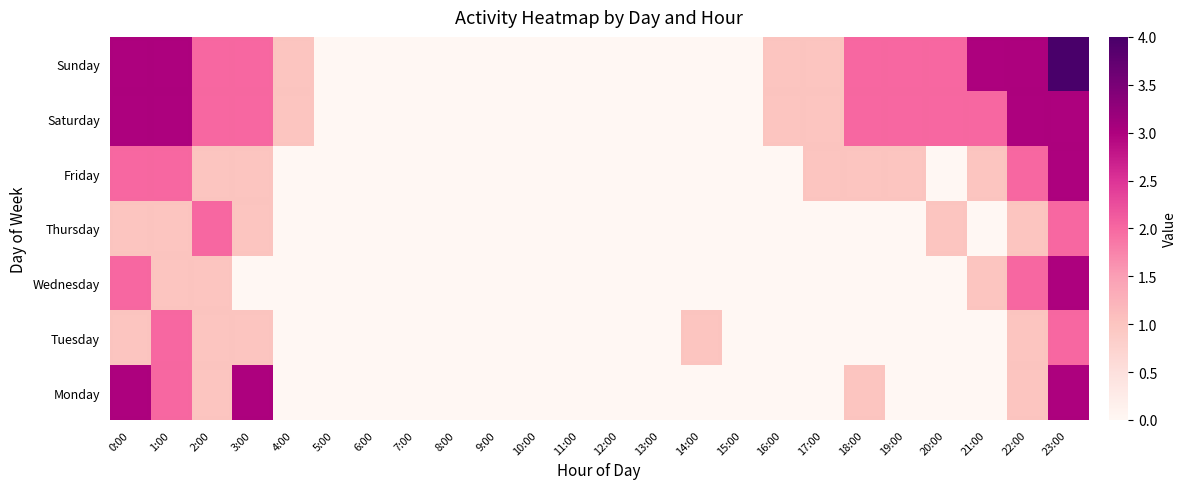

What is the difference between the second highest and minimum values in the Wednesday series?

2